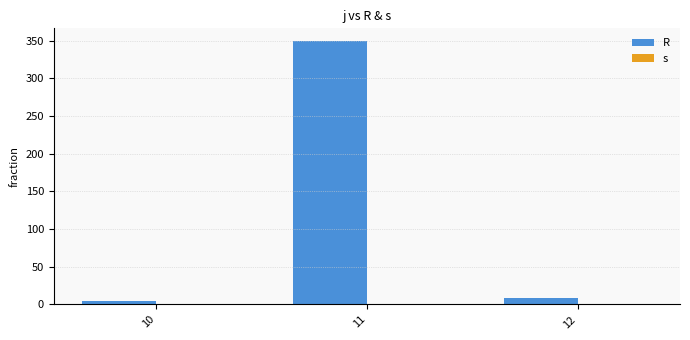

How many bars are there in each group?

2